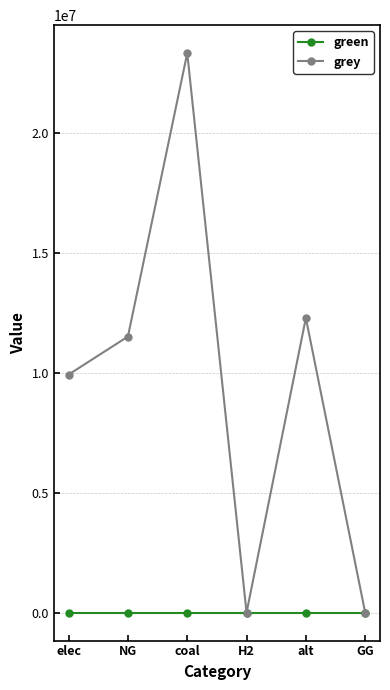

Is it true that grey equals 15331636.5 at coal?

False